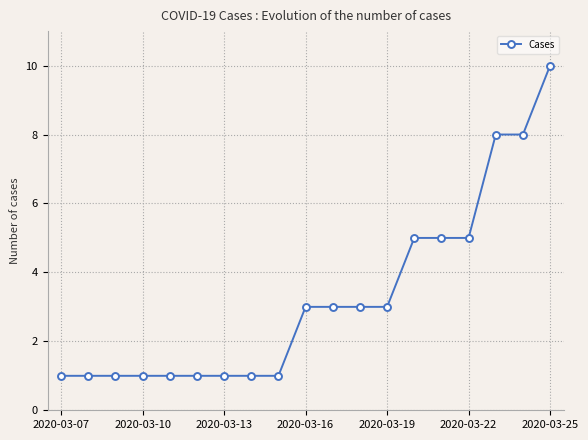

What is the value of the 11th point from the left?

3